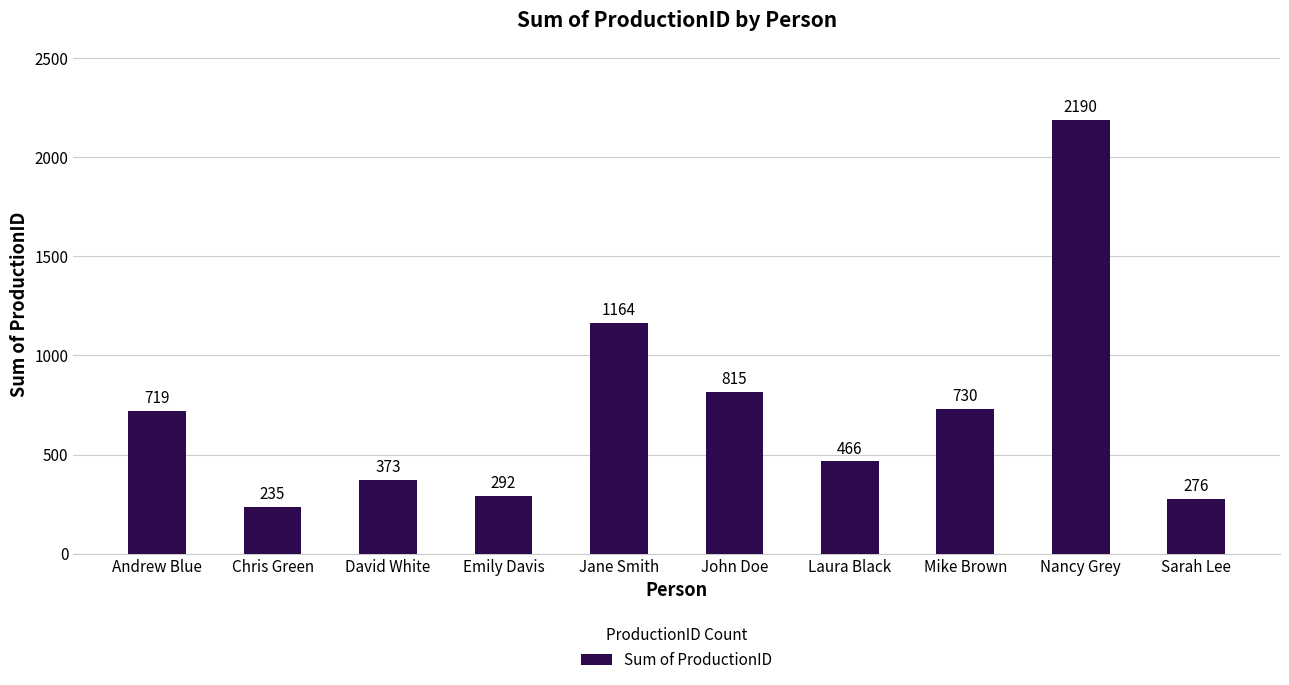

How many bars are there in total?

10